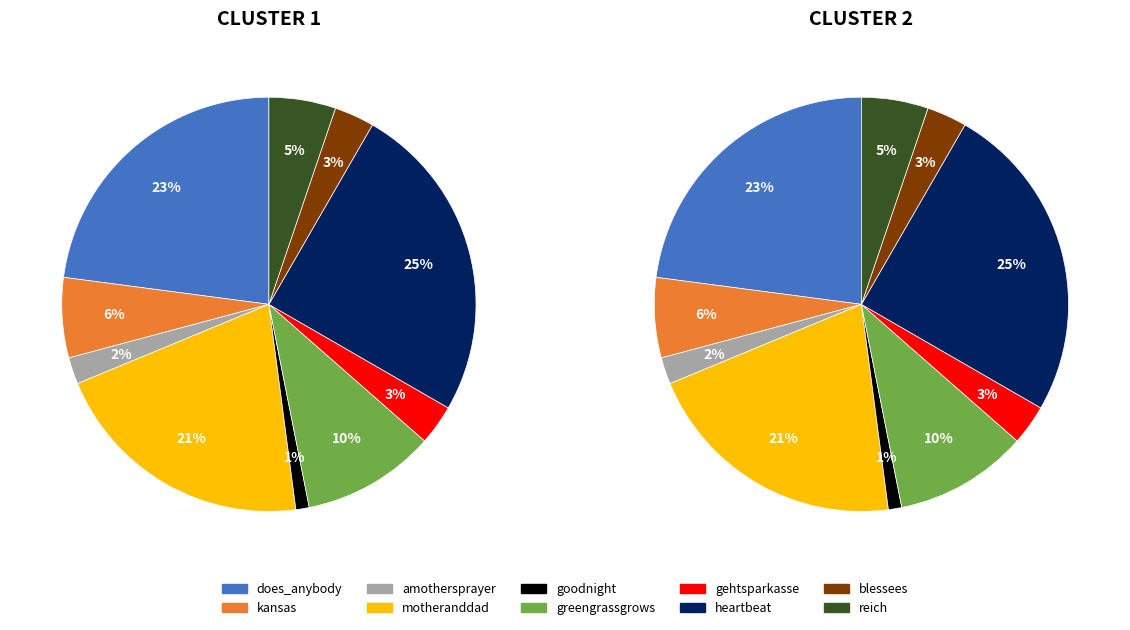

To the nearest percent, what is the average slice percentage?

10%